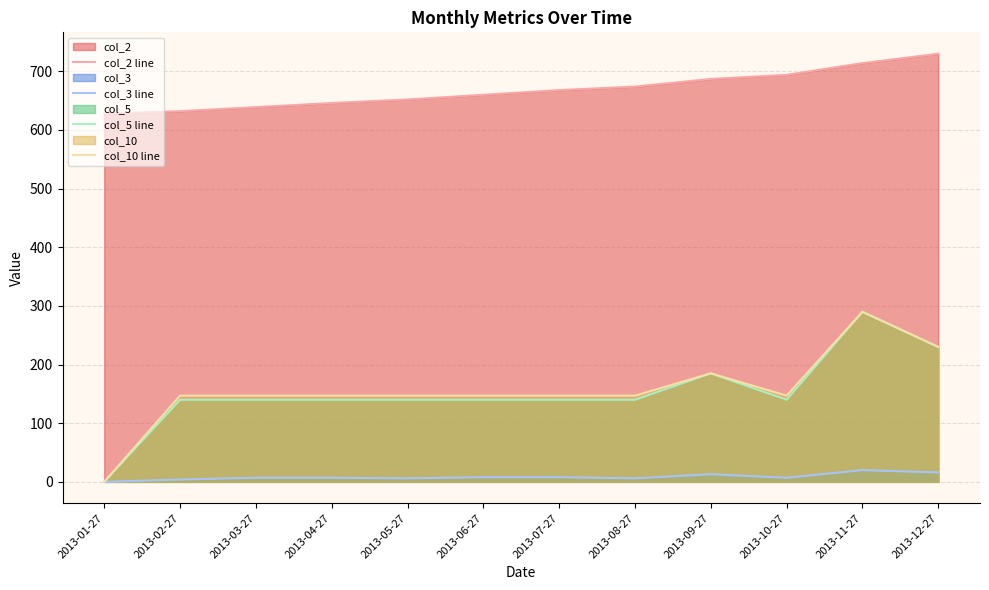

Which label corresponds to the smallest value in the chart?

2013-01-27